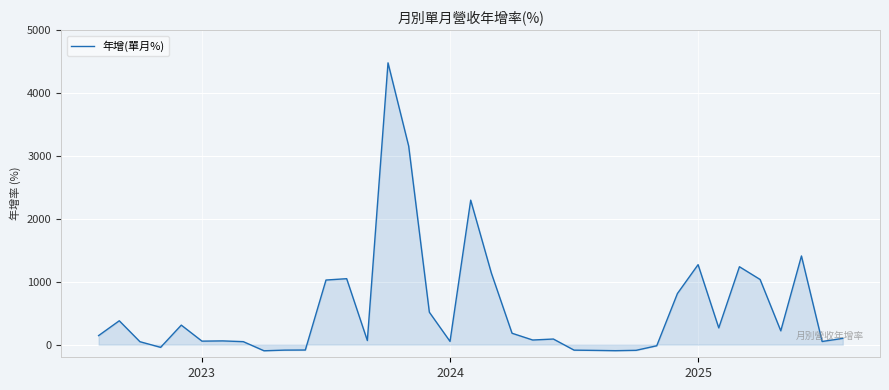

What is the average value?

565.1